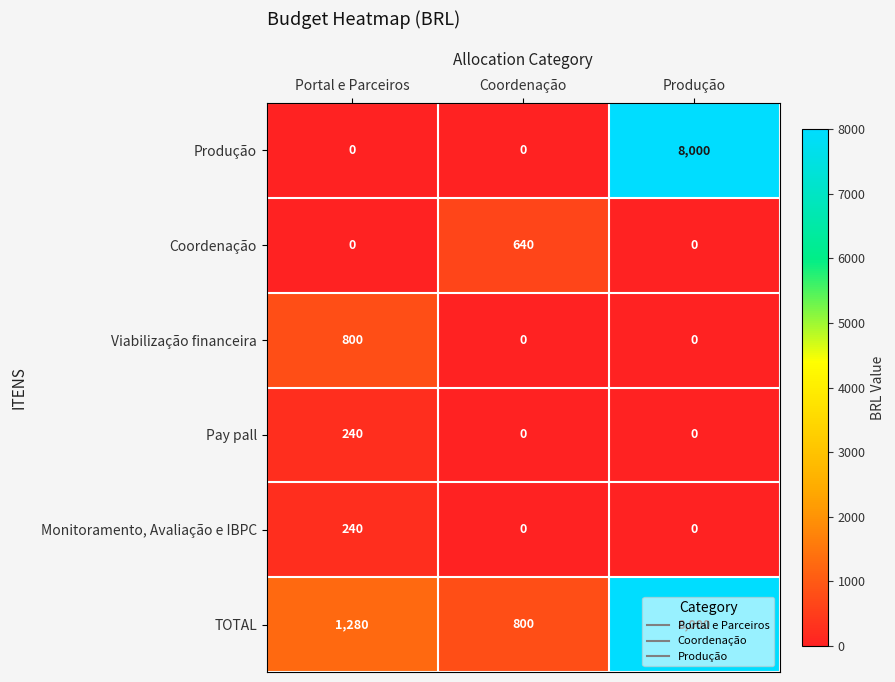

True or false: Coordenação has a value of 245 at Produção.

False